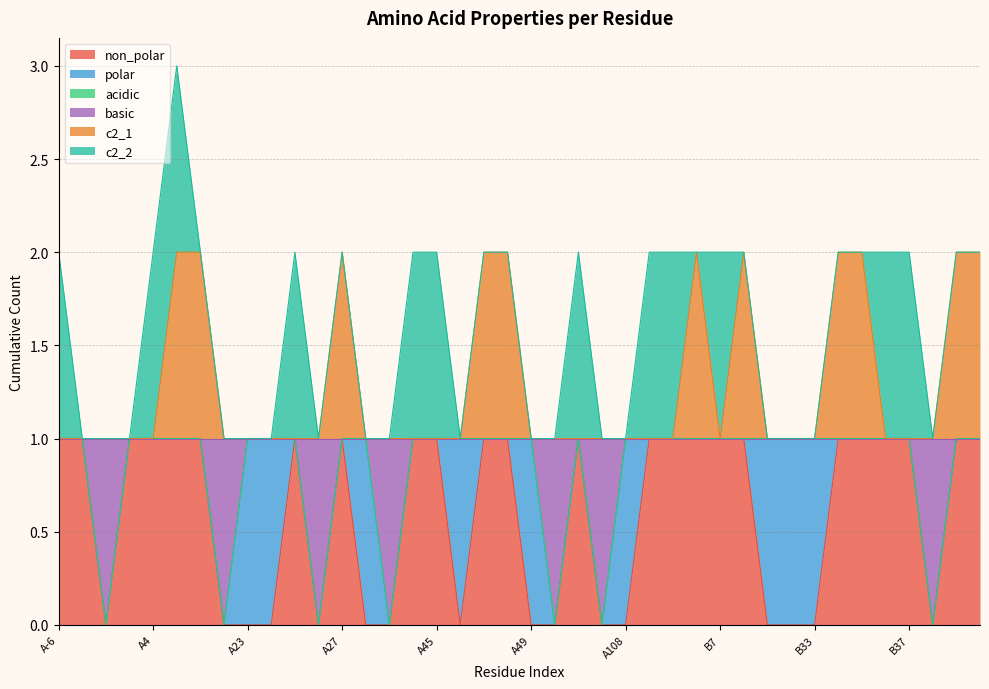

What is the label of the 14th point from the left?

A28